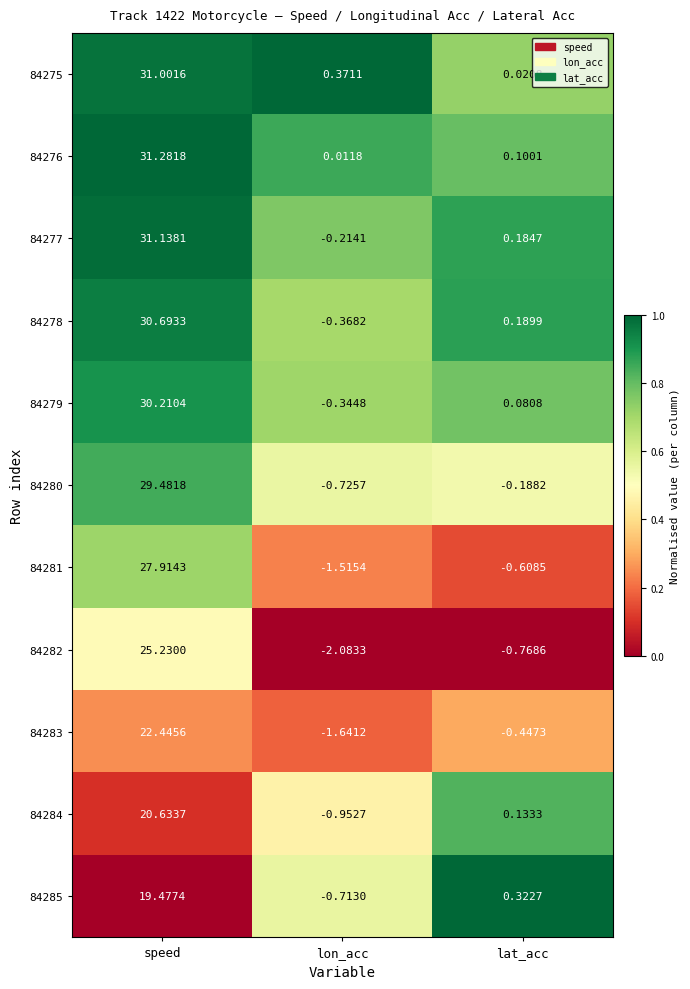

Which series changed the most between speed and lon_acc?

84277